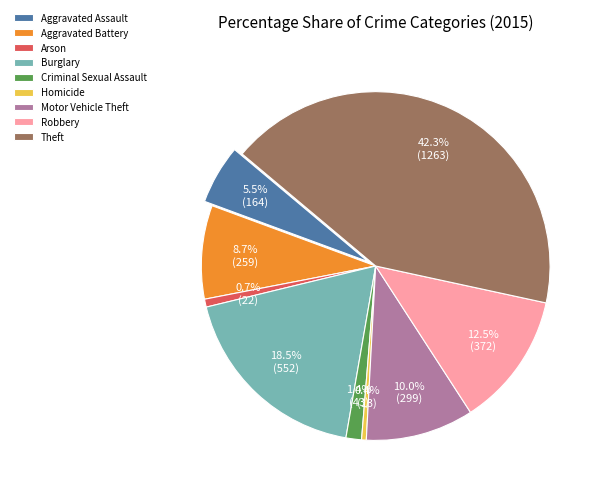

Which category has the biggest portion of the pie?

Theft